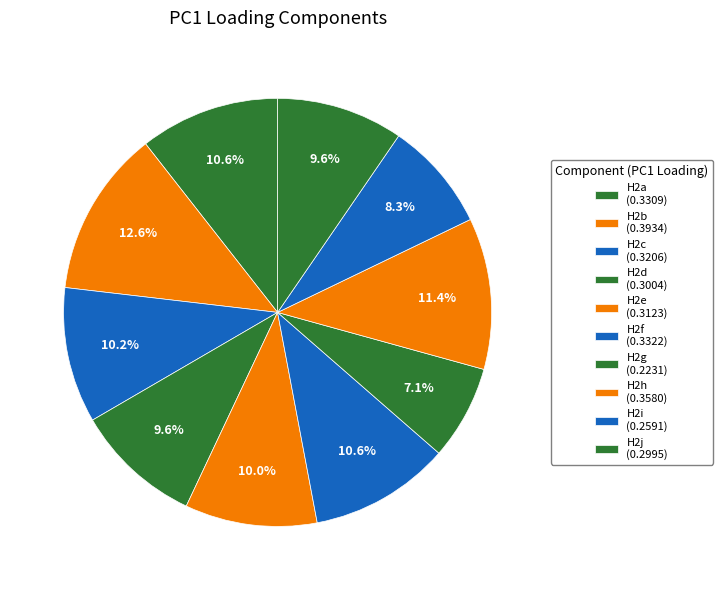

Which slice is the smallest?

H2g